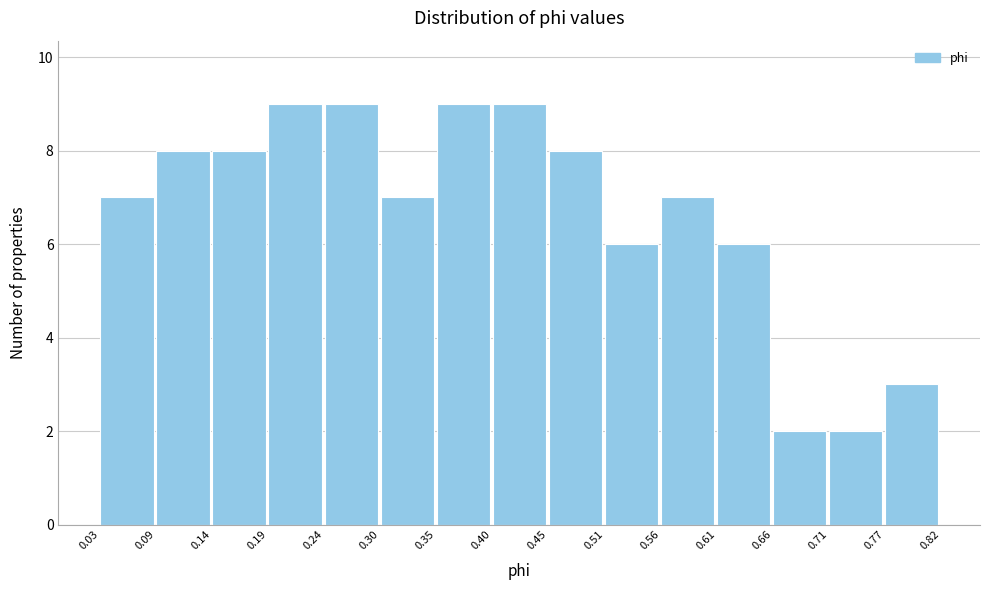

Reading left to right, list every bar in this chart as the range it spans on the x-axis followed by its height. The values are not printed on the chart, so give them approximately, as read against the axis.

0.03 to 0.09: 7
0.09 to 0.14: 8
0.14 to 0.19: 8
0.19 to 0.24: 9
0.24 to 0.30: 9
0.30 to 0.35: 7
0.35 to 0.40: 9
0.40 to 0.45: 9
0.45 to 0.51: 8
0.51 to 0.56: 6
0.56 to 0.61: 7
0.61 to 0.66: 6
0.66 to 0.71: 2
0.71 to 0.77: 2
0.77 to 0.82: 3